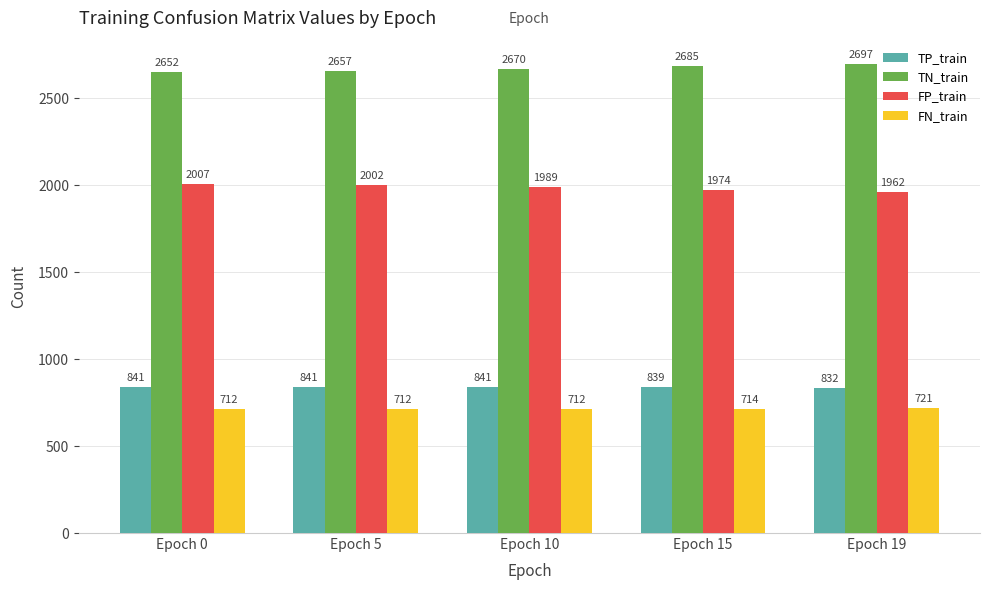

Reading left to right, what are all the values shown in this chart?

TP_train: 841	841	841	839	832
TN_train: 2652	2657	2670	2685	2697
FP_train: 2007	2002	1989	1974	1962
FN_train: 712	712	712	714	721